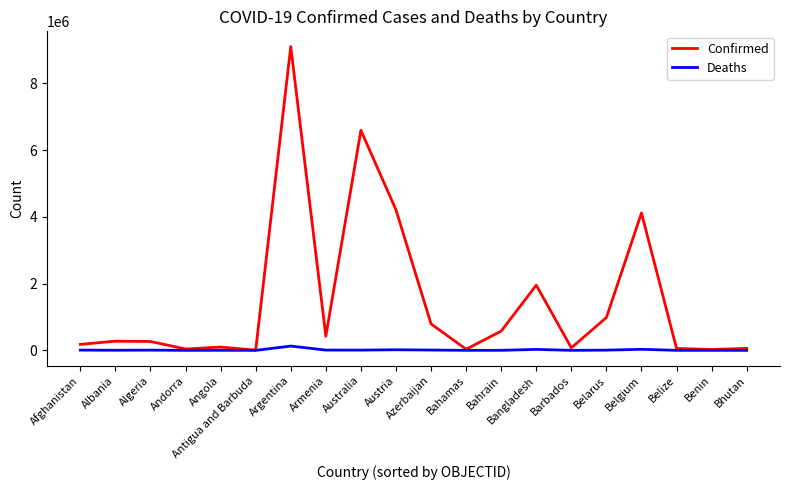

Which series has the largest total across all categories?

Confirmed